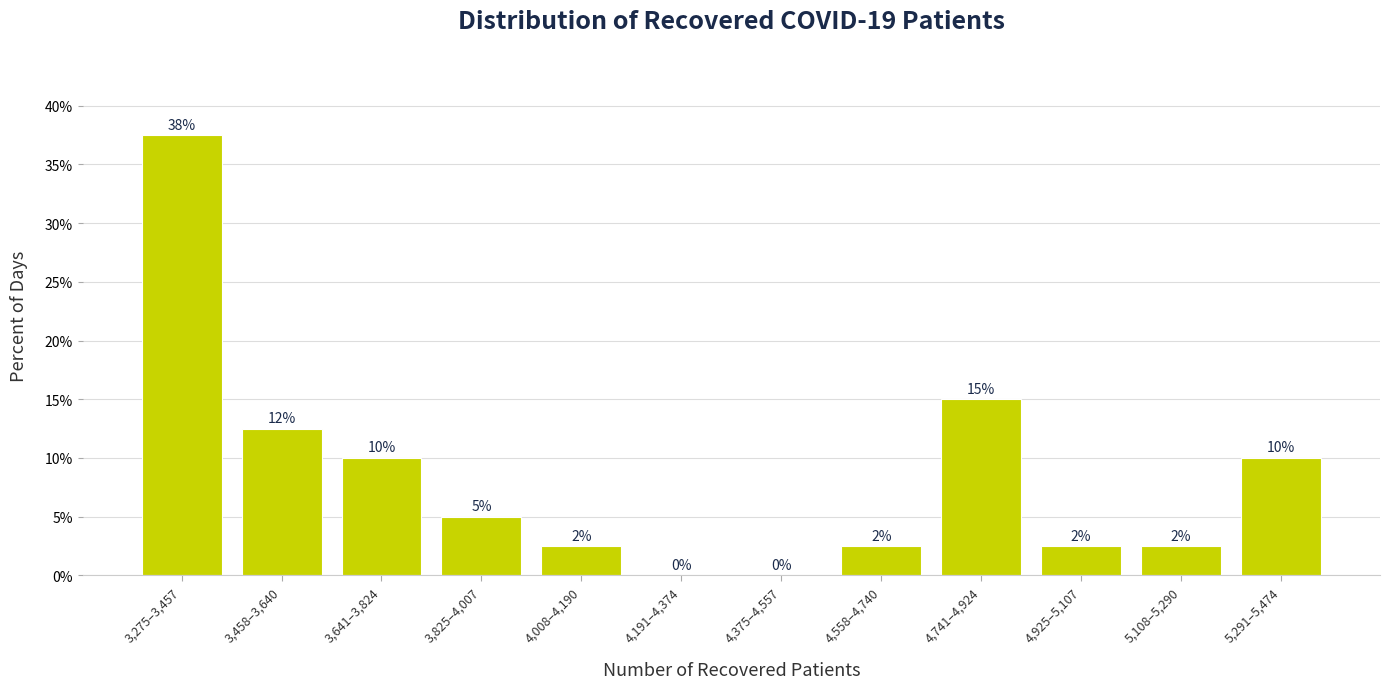

Between 3,458–3,640 and 3,275–3,457, which is larger?

3,275–3,457